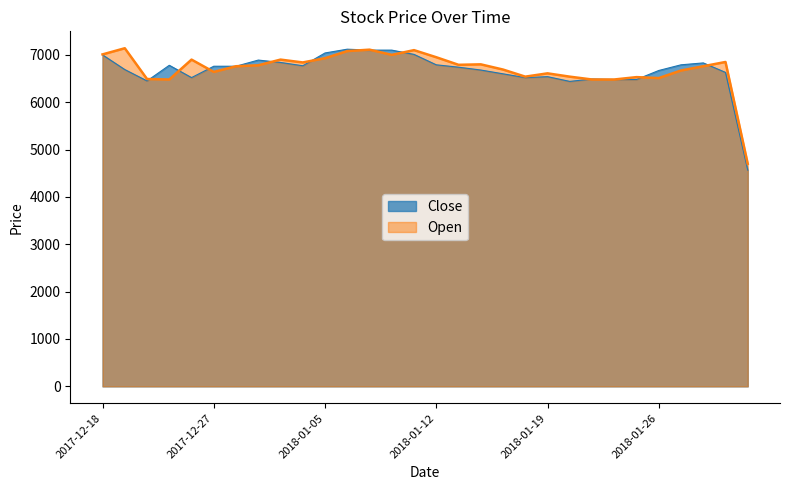

Which series has the largest range (max minus min)?

Close